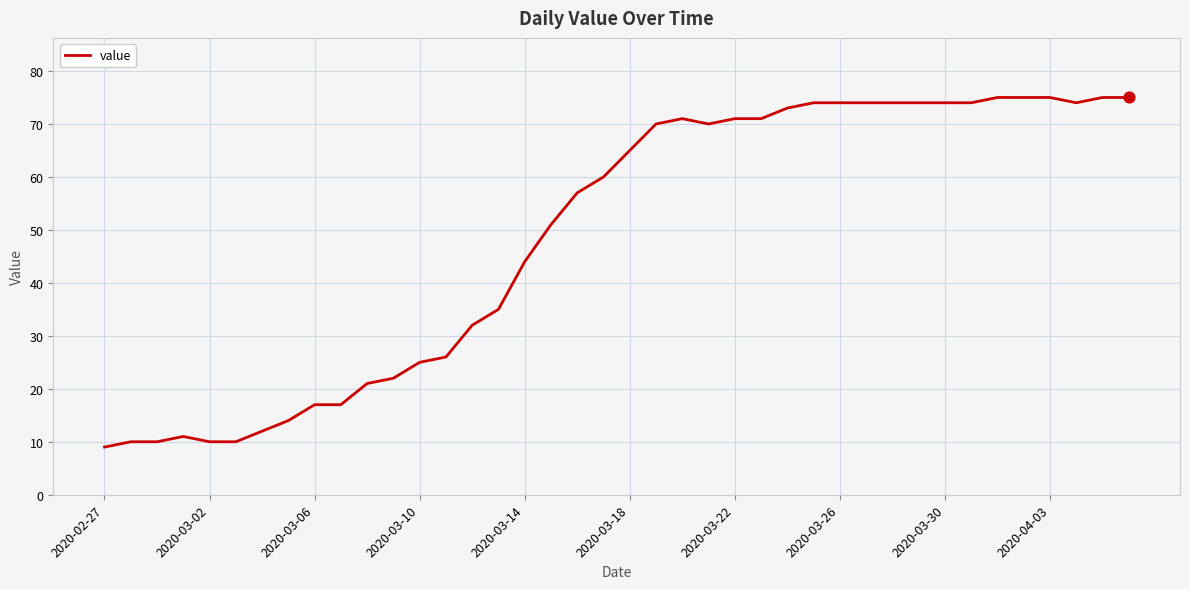

What is the difference between the maximum and minimum values?

66